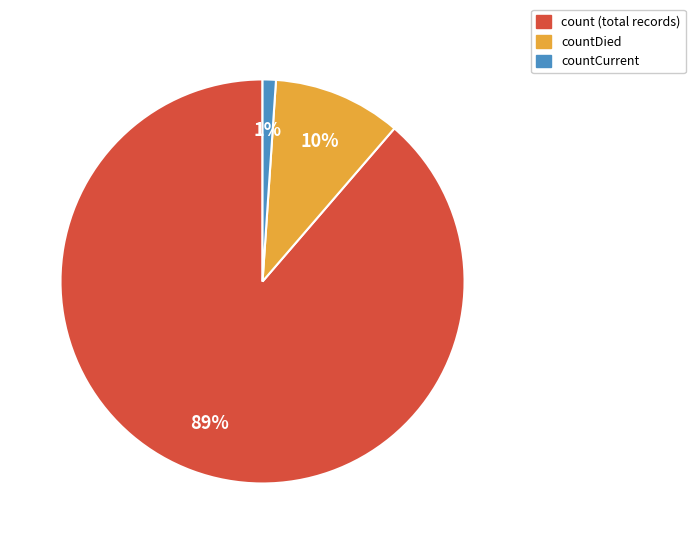

Rank the categories by value from lowest to highest.

countCurrent, countDied, count (total records)